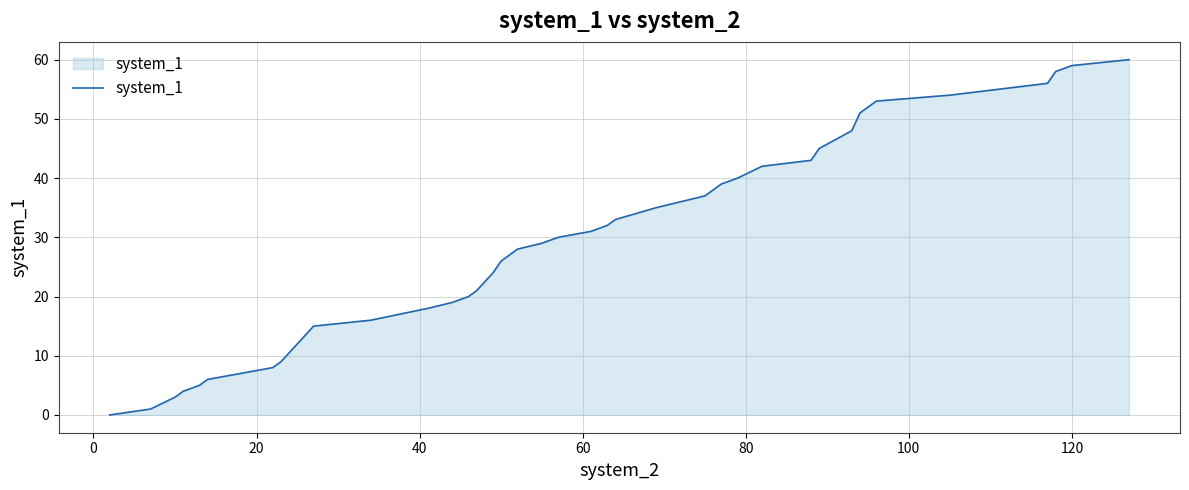

What is the difference between the maximum and minimum values?

60